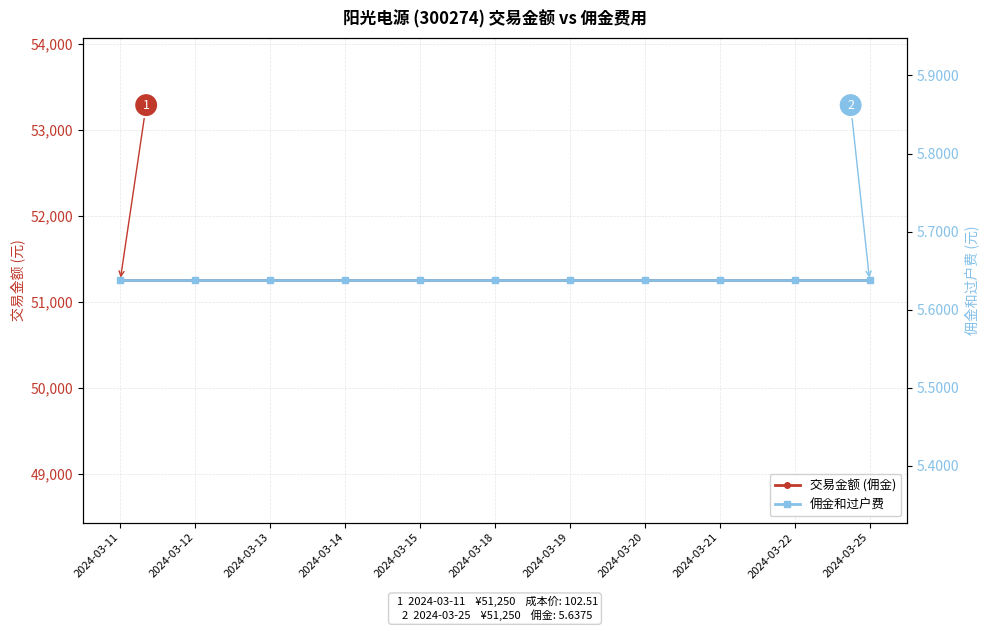

Reading left to right, what are all the values shown in this chart?

交易金额 (佣金): 2024-03-11=51250.0	2024-03-12=51250.0	2024-03-13=51250.0	2024-03-14=51250.0	2024-03-15=51250.0	2024-03-18=51250.0	2024-03-19=51250.0	2024-03-20=51250.0	2024-03-21=51250.0	2024-03-22=51250.0	2024-03-25=51250.0
佣金和过户费: 2024-03-11=5.6	2024-03-12=5.6	2024-03-13=5.6	2024-03-14=5.6	2024-03-15=5.6	2024-03-18=5.6	2024-03-19=5.6	2024-03-20=5.6	2024-03-21=5.6	2024-03-22=5.6	2024-03-25=5.6